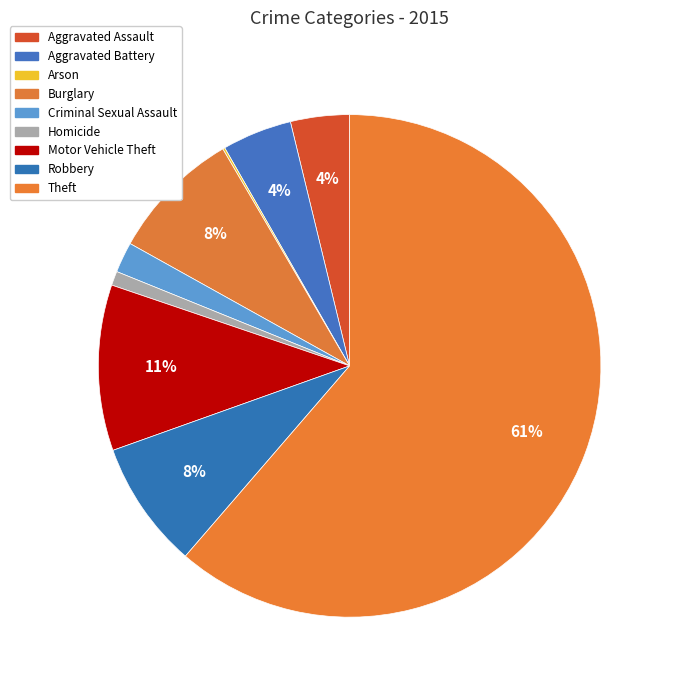

To the nearest percent, what is the combined percentage of Aggravated Battery and Motor Vehicle Theft?

15%